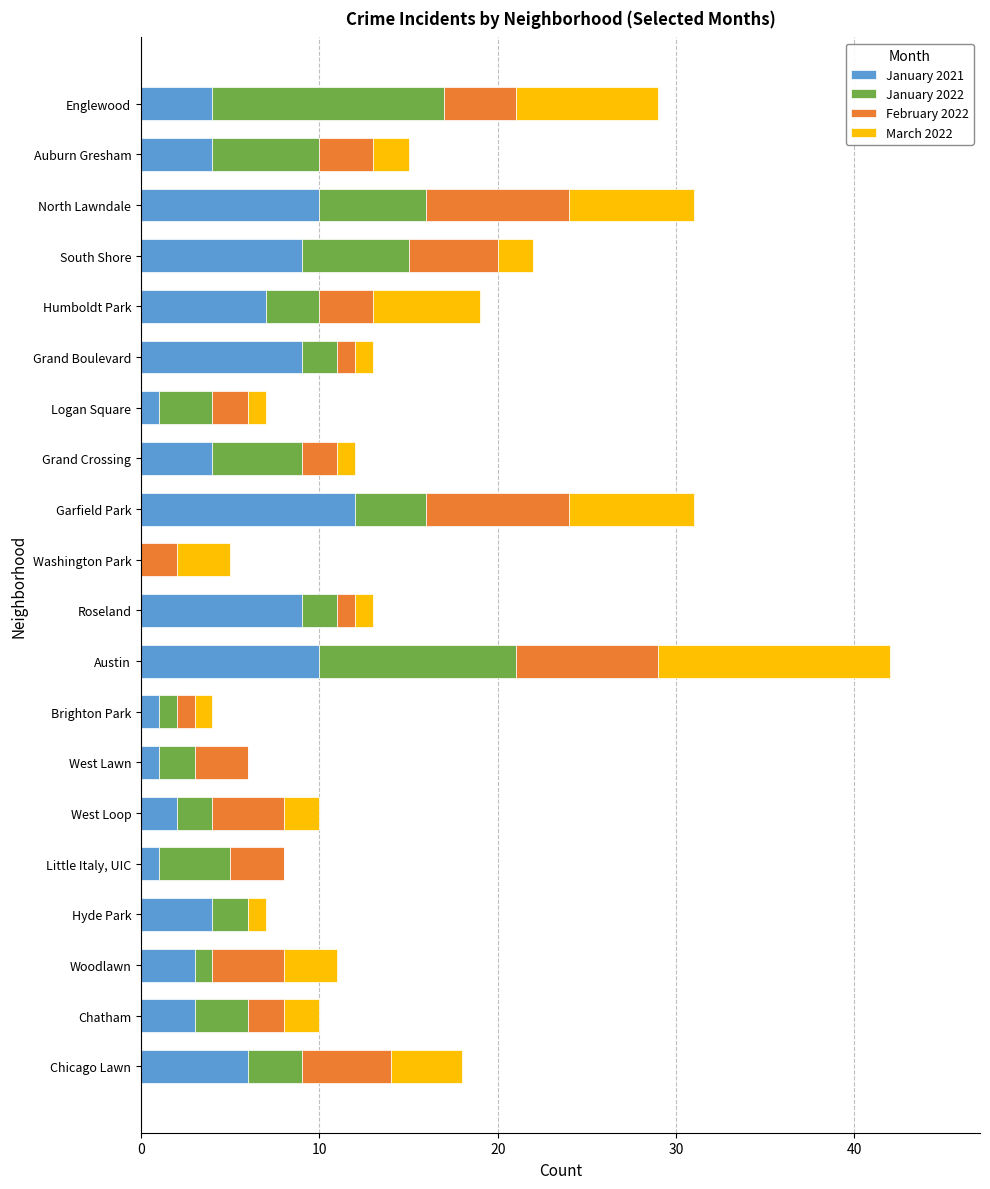

What is the total value across all series at West Loop?

10